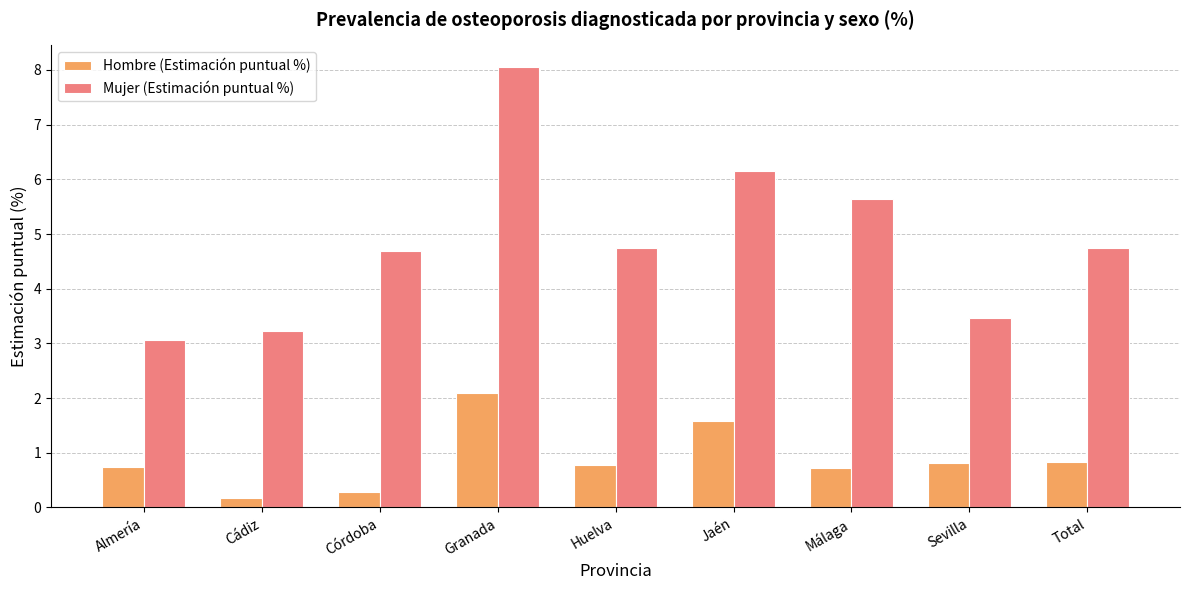

At Sevilla, list the series in order from largest to smallest.

Mujer (Estimación puntual %), Hombre (Estimación puntual %)